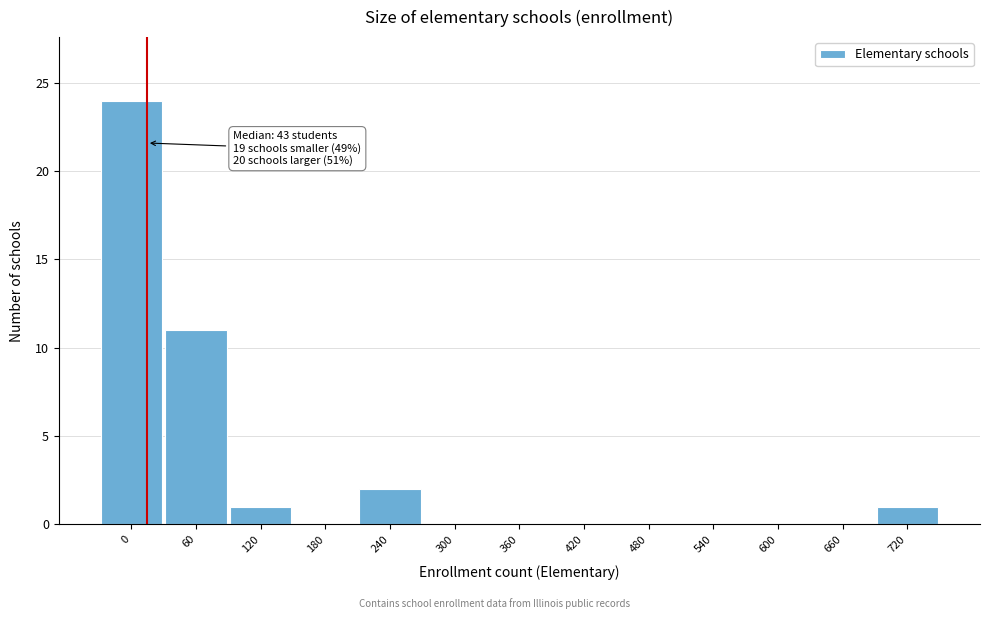

Reading right to left, what are all the values shown in this chart?

720=1	660=0	600=0	540=0	480=0	420=0	360=0	300=0	240=2	180=0	120=1	60=11	0=24